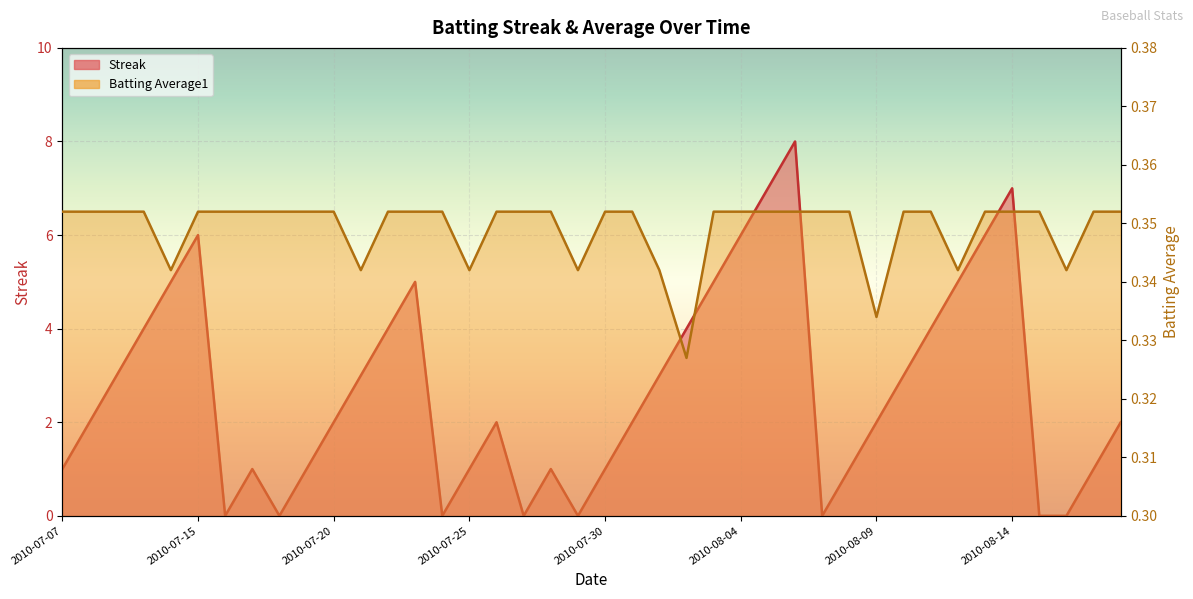

After their last crossing, which series has the higher values: Streak or Batting Average1?

Streak